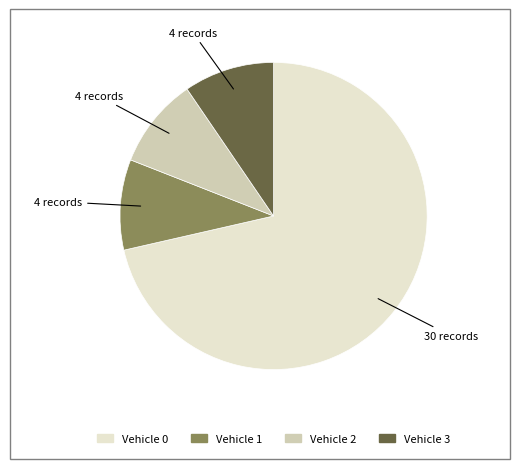

Which slice is the largest?

Vehicle 0